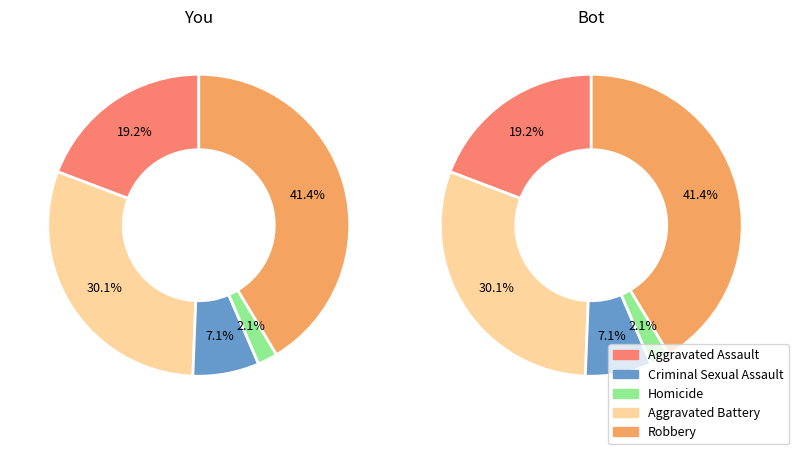

To the nearest percent, what percentage of the pie is Aggravated Battery?

30%